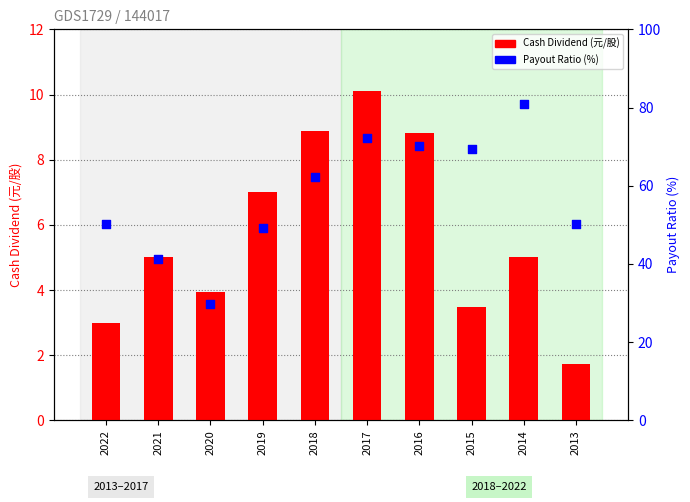

Which series reaches the minimum Y coordinate?

Cash Dividend (盈餘)